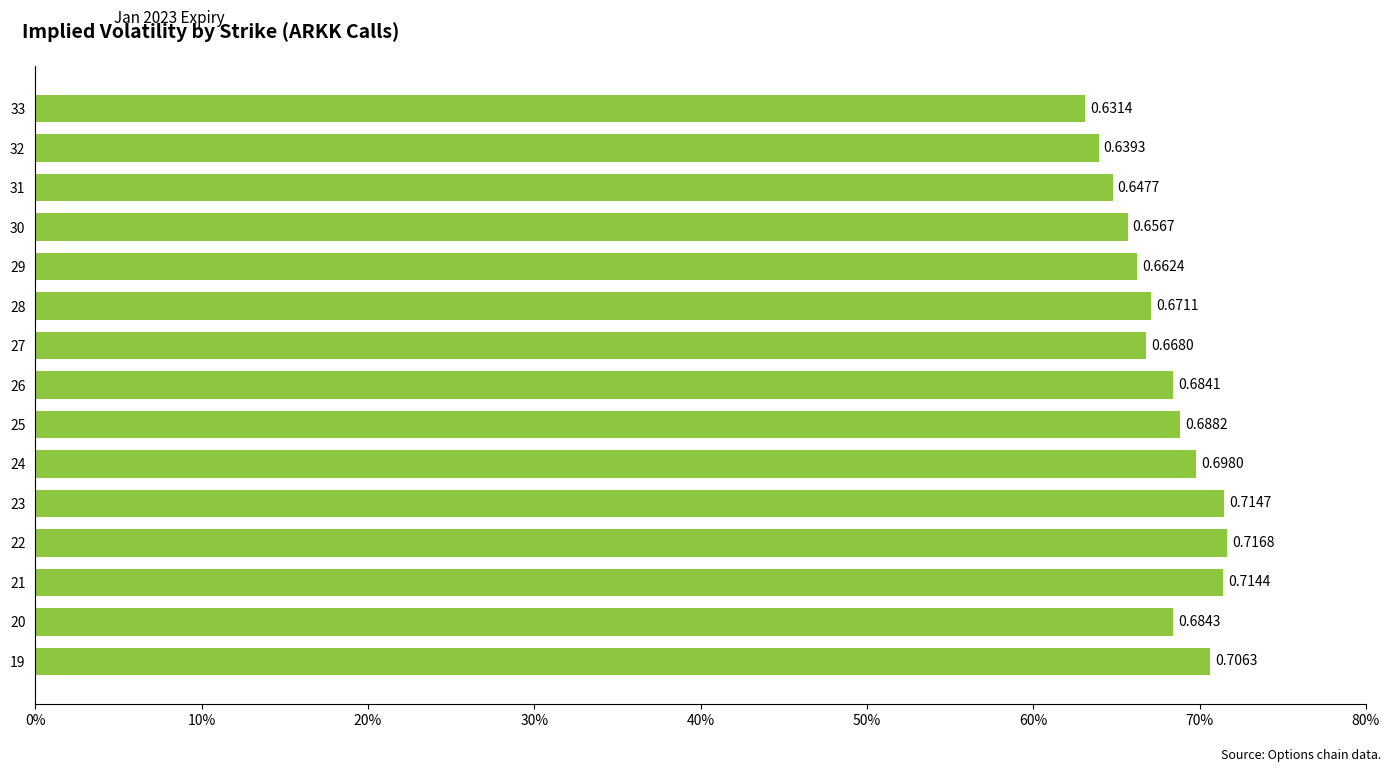

Rank the categories by value from highest to lowest.

22, 23, 21, 19, 24, 25, 20, 26, 28, 27, 29, 30, 31, 32, 33